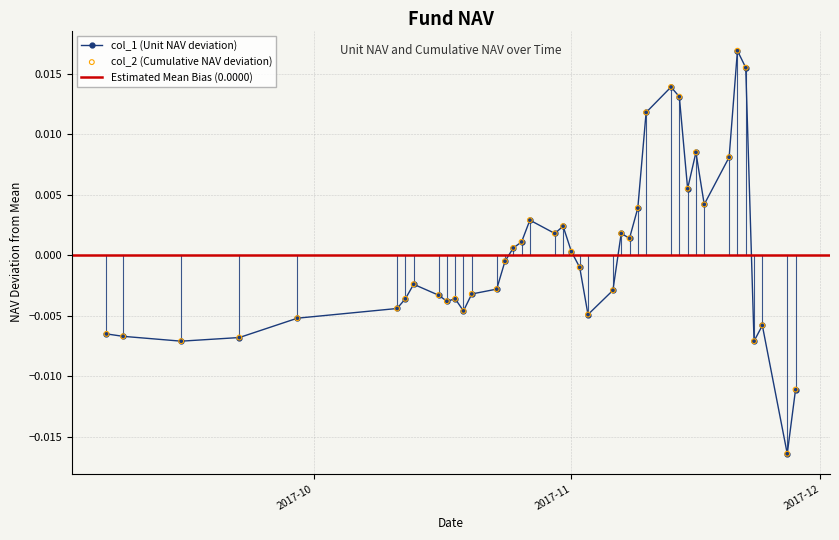

Which series has the widest spread of Y values?

col_1